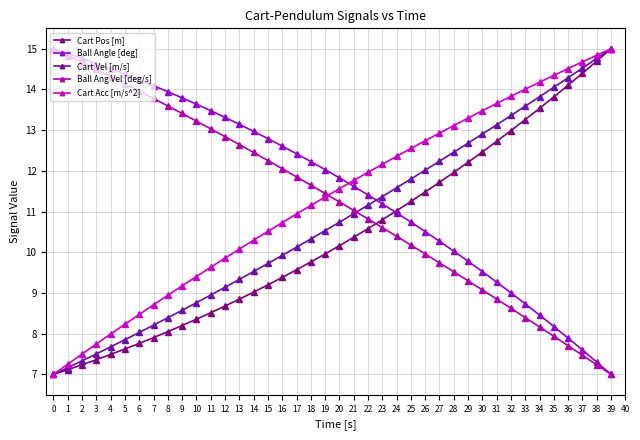

Reading left to right, transcribe all the data shown in this chart.

Cart Pos [m]: 0=7.0	1=7.1	2=7.2	3=7.4	4=7.5	5=7.6	6=7.8	7=7.9	8=8.1	9=8.2	10=8.4	11=8.5	12=8.7	13=8.8	14=9.0	15=9.2	16=9.4	17=9.6	18=9.8	19=10.0	20=10.2	21=10.4	22=10.6	23=10.8	24=11.0	25=11.2	26=11.5	27=11.7	28=12.0	29=12.2	30=12.5	31=12.7	32=13.0	33=13.3	34=13.5	35=13.8	36=14.1	37=14.4	38=14.7	39=15.0
Ball Angle [deg]: 0=15.0	1=14.9	2=14.8	3=14.6	4=14.5	5=14.4	6=14.2	7=14.1	8=13.9	9=13.8	10=13.6	11=13.5	12=13.3	13=13.1	14=13.0	15=12.8	16=12.6	17=12.4	18=12.2	19=12.0	20=11.8	21=11.6	22=11.4	23=11.2	24=11.0	25=10.7	26=10.5	27=10.3	28=10.0	29=9.8	30=9.5	31=9.3	32=9.0	33=8.7	34=8.5	35=8.2	36=7.9	37=7.6	38=7.3	39=7.0
Cart Vel [m/s]: 0=7.0	1=7.2	2=7.3	3=7.5	4=7.7	5=7.9	6=8.0	7=8.2	8=8.4	9=8.6	10=8.8	11=9.0	12=9.1	13=9.3	14=9.5	15=9.7	16=9.9	17=10.1	18=10.3	19=10.5	20=10.7	21=10.9	22=11.2	23=11.4	24=11.6	25=11.8	26=12.0	27=12.2	28=12.5	29=12.7	30=12.9	31=13.1	32=13.4	33=13.6	34=13.8	35=14.1	36=14.3	37=14.5	38=14.8	39=15.0
Ball Ang Vel [deg/s]: 0=15.0	1=14.8	2=14.7	3=14.5	4=14.3	5=14.1	6=14.0	7=13.8	8=13.6	9=13.4	10=13.2	11=13.0	12=12.8	13=12.6	14=12.5	15=12.3	16=12.1	17=11.9	18=11.6	19=11.4	20=11.2	21=11.0	22=10.8	23=10.6	24=10.4	25=10.2	26=10.0	27=9.7	28=9.5	29=9.3	30=9.1	31=8.9	32=8.6	33=8.4	34=8.2	35=7.9	36=7.7	37=7.5	38=7.2	39=7.0
Cart Acc [m/s^2]: 0=7.0	1=7.3	2=7.5	3=7.7	4=8.0	5=8.2	6=8.5	7=8.7	8=8.9	9=9.2	10=9.4	11=9.6	12=9.9	13=10.1	14=10.3	15=10.5	16=10.7	17=10.9	18=11.1	19=11.4	20=11.6	21=11.8	22=12.0	23=12.2	24=12.4	25=12.5	26=12.7	27=12.9	28=13.1	29=13.3	30=13.5	31=13.7	32=13.8	33=14.0	34=14.2	35=14.3	36=14.5	37=14.7	38=14.8	39=15.0